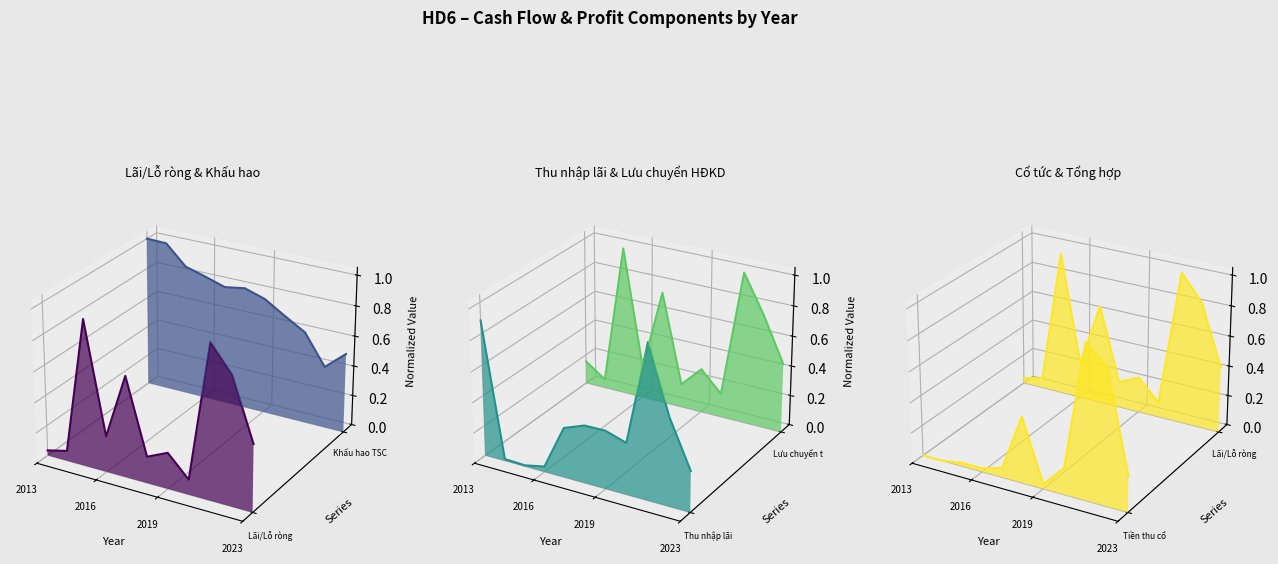

Which category has the highest value across all series?

2013